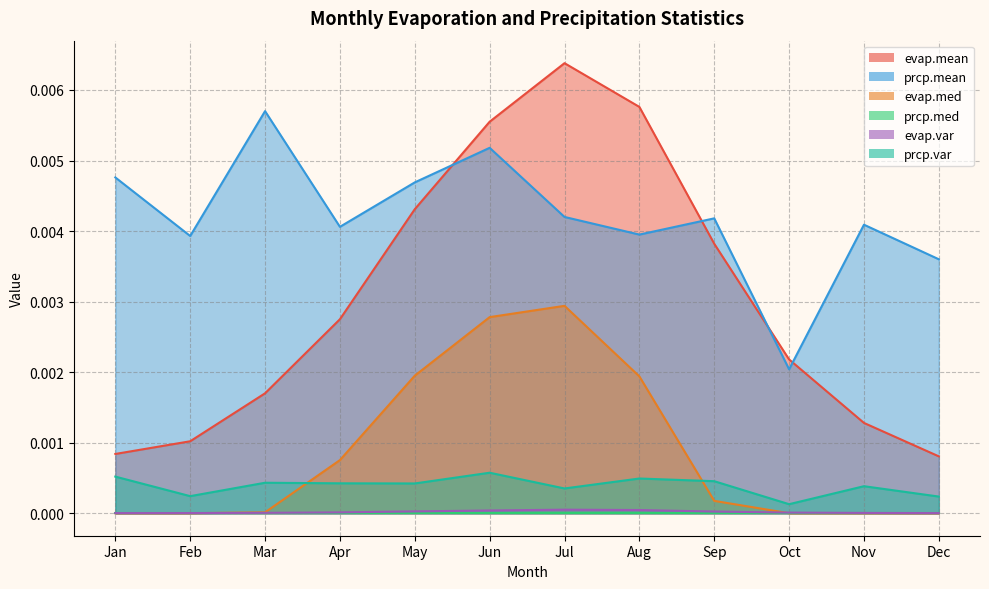

At May, list the series in order from largest to smallest.

prcp.mean, evap.mean, evap.med, prcp.var, evap.var